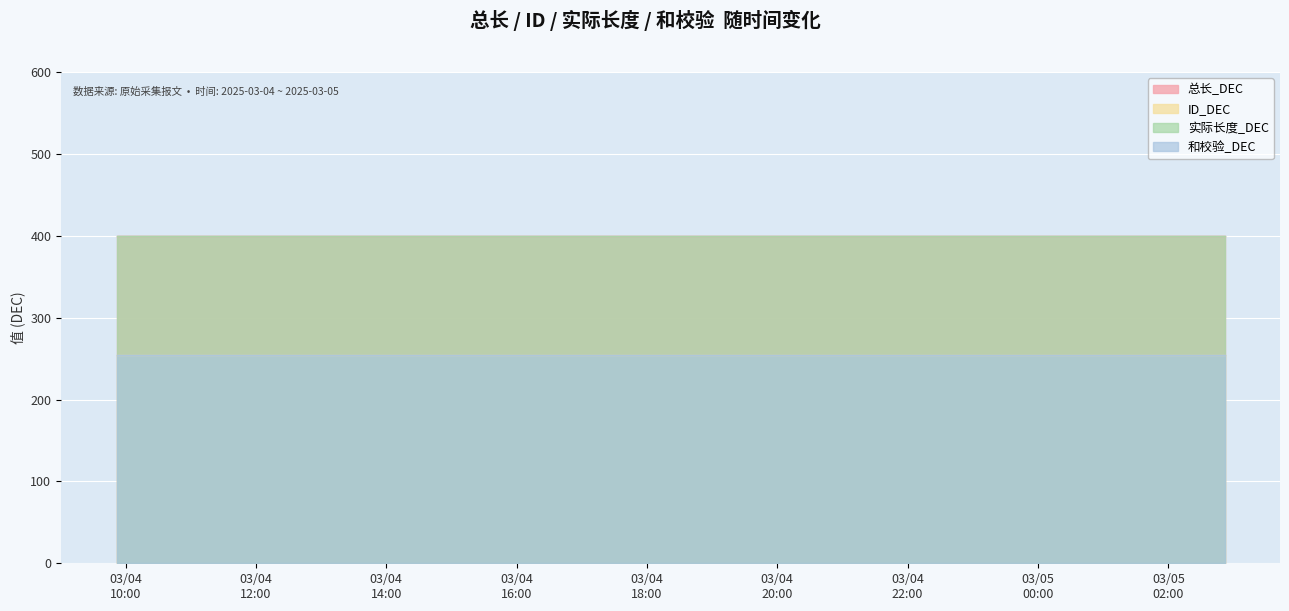

Reading left to right, what are all the values shown in this chart?

总长_DEC: 2025-03-04 09:51:45=400	2025-03-04 10:51:45=400	2025-03-04 11:51:45=400	2025-03-04 12:51:45=400	2025-03-04 13:51:45=400	2025-03-04 14:51:45=400	2025-03-04 15:51:45=400	2025-03-04 16:51:45=400	2025-03-04 17:51:45=400	2025-03-04 18:51:45=400	2025-03-04 19:51:45=400	2025-03-04 20:51:45=400	2025-03-04 21:51:45=400	2025-03-04 22:51:45=400	2025-03-04 23:51:45=400	2025-03-05 00:51:45=400	2025-03-05 01:51:45=400	2025-03-05 02:51:45=400
ID_DEC: 2025-03-04 09:51:45=255	2025-03-04 10:51:45=255	2025-03-04 11:51:45=255	2025-03-04 12:51:45=255	2025-03-04 13:51:45=255	2025-03-04 14:51:45=255	2025-03-04 15:51:45=255	2025-03-04 16:51:45=255	2025-03-04 17:51:45=255	2025-03-04 18:51:45=255	2025-03-04 19:51:45=255	2025-03-04 20:51:45=255	2025-03-04 21:51:45=255	2025-03-04 22:51:45=255	2025-03-04 23:51:45=255	2025-03-05 00:51:45=255	2025-03-05 01:51:45=255	2025-03-05 02:51:45=255
实际长度_DEC: 2025-03-04 09:51:45=400	2025-03-04 10:51:45=400	2025-03-04 11:51:45=400	2025-03-04 12:51:45=400	2025-03-04 13:51:45=400	2025-03-04 14:51:45=400	2025-03-04 15:51:45=400	2025-03-04 16:51:45=400	2025-03-04 17:51:45=400	2025-03-04 18:51:45=400	2025-03-04 19:51:45=400	2025-03-04 20:51:45=400	2025-03-04 21:51:45=400	2025-03-04 22:51:45=400	2025-03-04 23:51:45=400	2025-03-05 00:51:45=400	2025-03-05 01:51:45=400	2025-03-05 02:51:45=400
和校验_DEC: 2025-03-04 09:51:45=255	2025-03-04 10:51:45=255	2025-03-04 11:51:45=255	2025-03-04 12:51:45=255	2025-03-04 13:51:45=255	2025-03-04 14:51:45=255	2025-03-04 15:51:45=255	2025-03-04 16:51:45=255	2025-03-04 17:51:45=255	2025-03-04 18:51:45=255	2025-03-04 19:51:45=255	2025-03-04 20:51:45=255	2025-03-04 21:51:45=255	2025-03-04 22:51:45=255	2025-03-04 23:51:45=255	2025-03-05 00:51:45=255	2025-03-05 01:51:45=255	2025-03-05 02:51:45=255